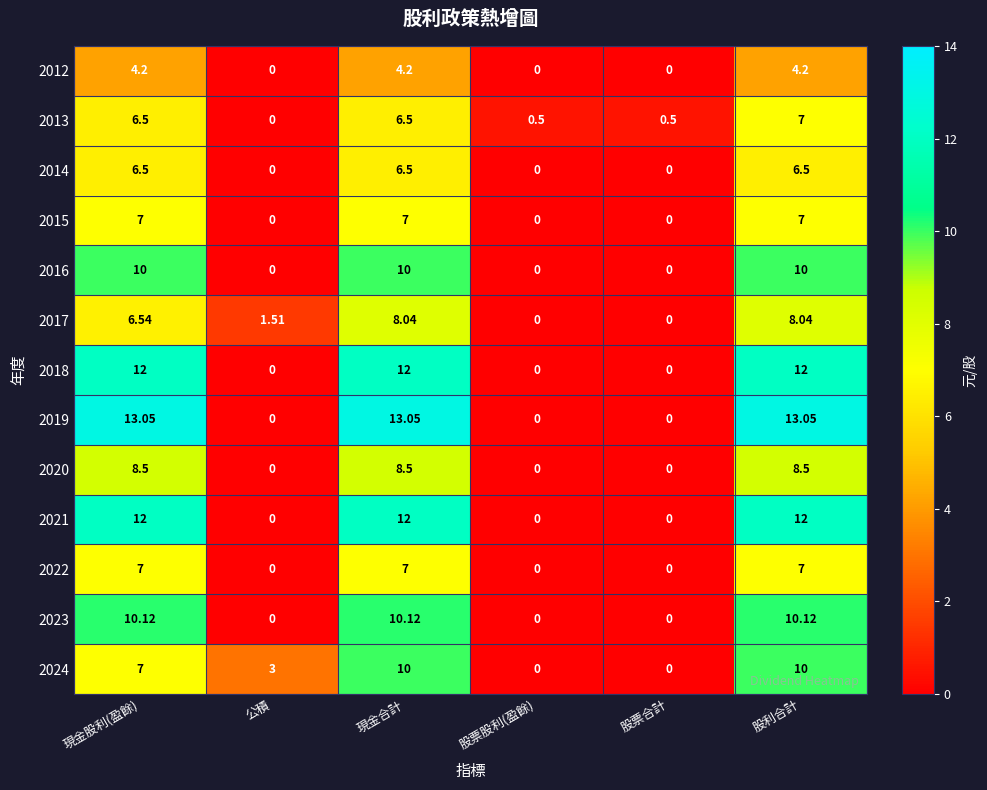

At how many categories does at least one series exceed 10?

3